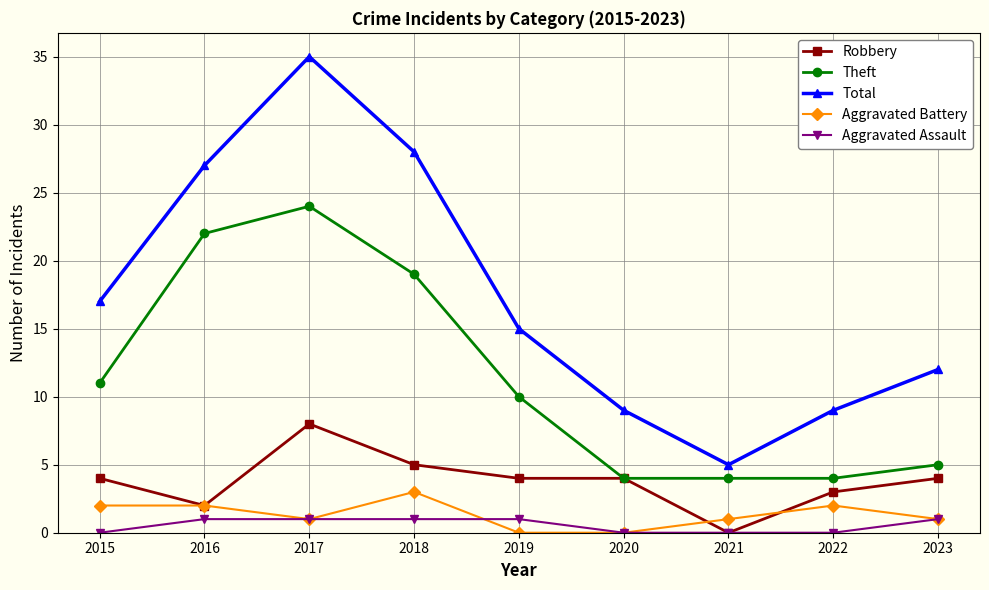

Reading left to right, extract all data points from this chart.

Robbery: 4	2	8	5	4	4	0	3	4
Theft: 11	22	24	19	10	4	4	4	5
Total: 17	27	35	28	15	9	5	9	12
Aggravated Battery: 2	2	1	3	0	0	1	2	1
Aggravated Assault: 0	1	1	1	1	0	0	0	1